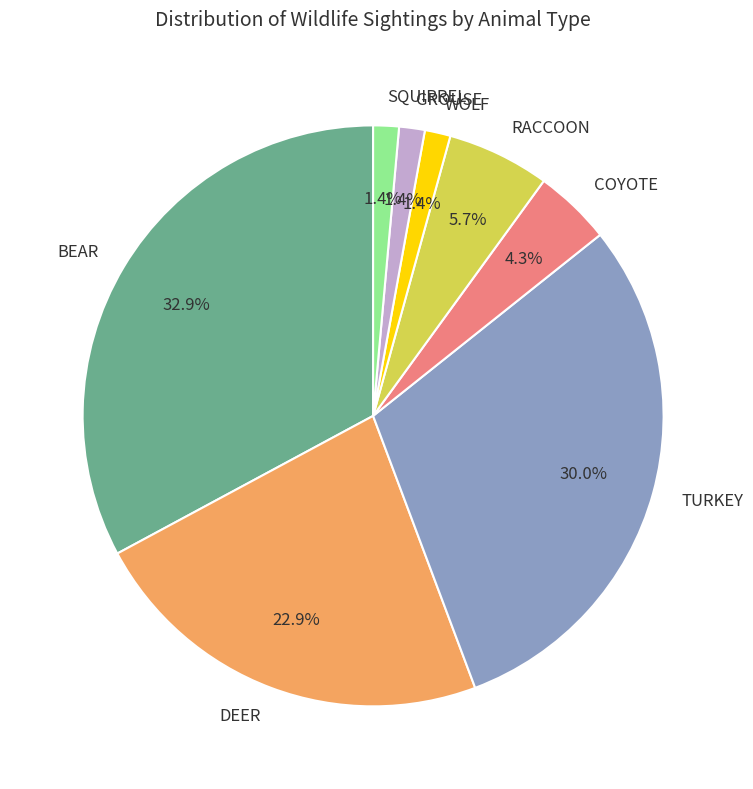

To the nearest percent, what percentage of the pie is SQUIRREL?

1%